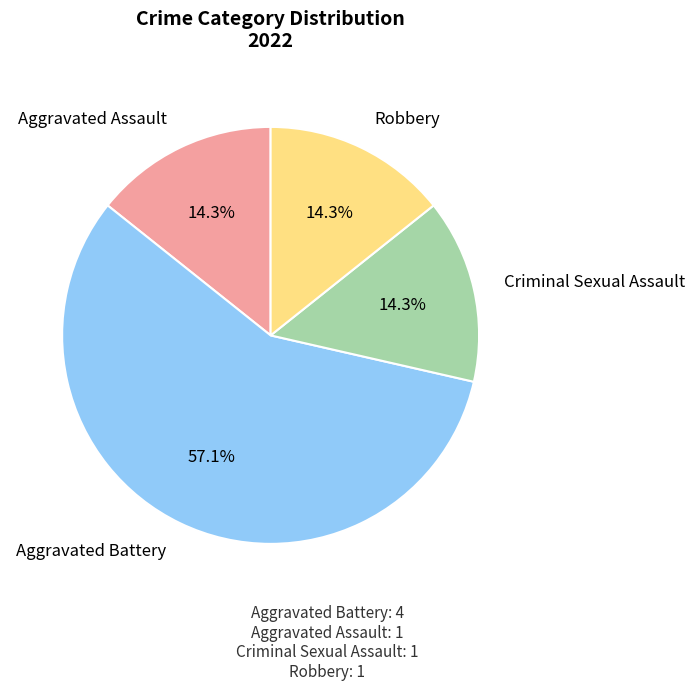

Does any single category account for the majority?

Yes